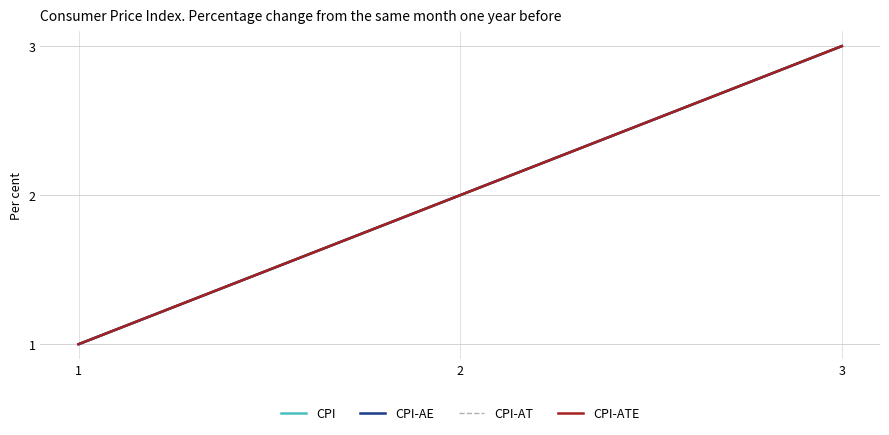

Which series has the largest range (max minus min)?

CPI